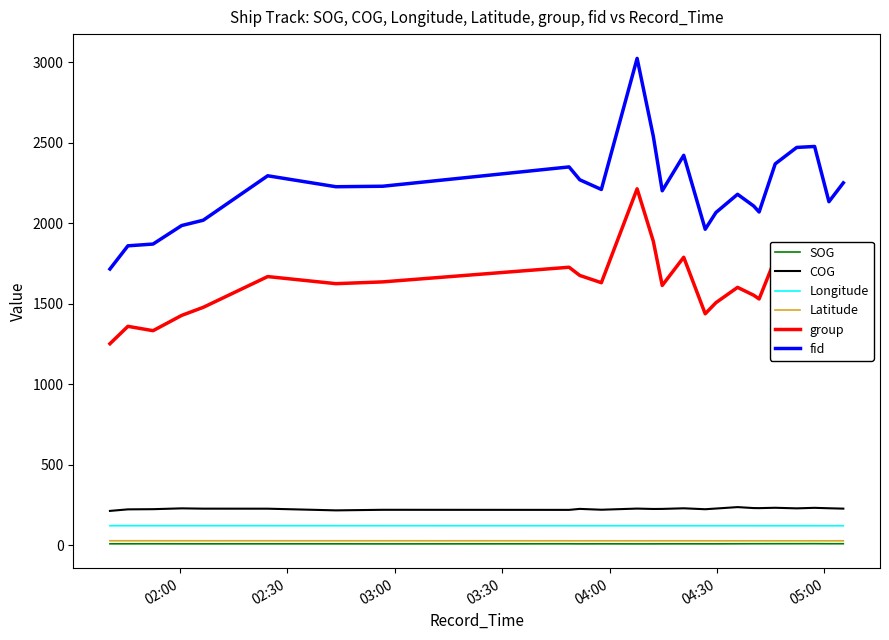

True or false: Latitude and Longitude cross at least once.

False